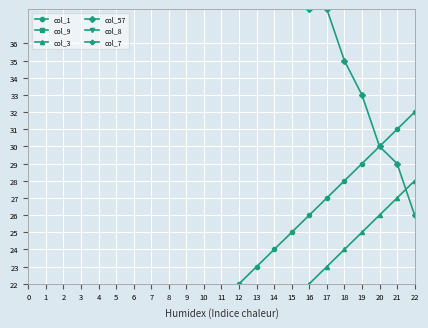

How many lines are shown in the chart?

6